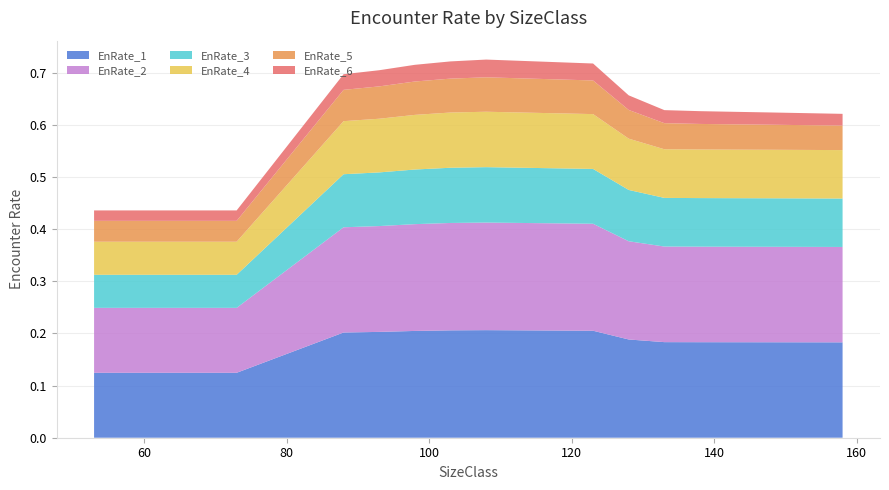

Reading left to right, extract all data points from this chart.

EnRate_1: 0.1	0.1	0.1	0.1	0.1	0.2	0.2	0.2	0.2	0.2	0.2	0.2	0.2	0.2	0.2	0.2	0.2	0.2	0.2	0.2
EnRate_2: 0.1	0.1	0.1	0.1	0.1	0.2	0.2	0.2	0.2	0.2	0.2	0.2	0.2	0.2	0.2	0.2	0.2	0.2	0.2	0.2
EnRate_3: 0.1	0.1	0.1	0.1	0.1	0.1	0.1	0.1	0.1	0.1	0.1	0.1	0.1	0.1	0.1	0.1	0.1	0.1	0.1	0.1
EnRate_4: 0.1	0.1	0.1	0.1	0.1	0.1	0.1	0.1	0.1	0.1	0.1	0.1	0.1	0.1	0.1	0.1	0.1	0.1	0.1	0.1
EnRate_5: 0.0	0.0	0.0	0.0	0.0	0.1	0.1	0.1	0.1	0.1	0.1	0.1	0.1	0.1	0.1	0.0	0.0	0.0	0.0	0.0
EnRate_6: 0.0	0.0	0.0	0.0	0.0	0.0	0.0	0.0	0.0	0.0	0.0	0.0	0.0	0.0	0.0	0.0	0.0	0.0	0.0	0.0